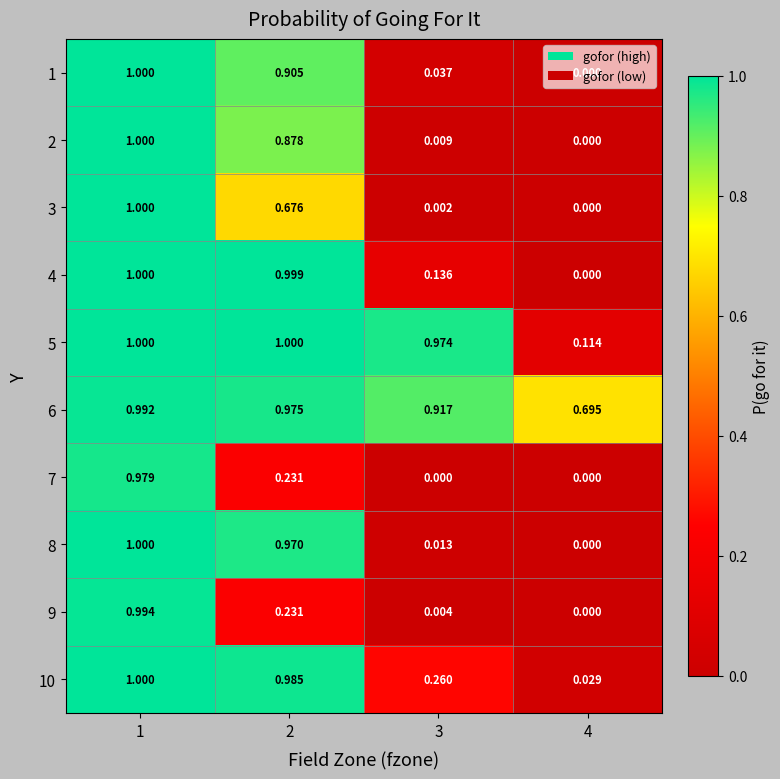

At how many categories does at least one series exceed 0?

4